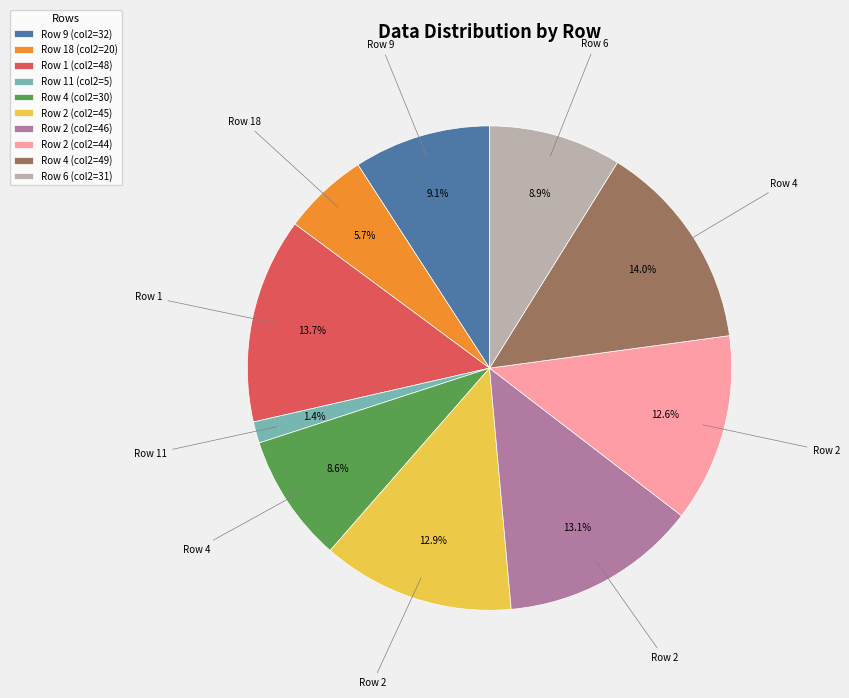

Does Row 1 (col2=48) account for over 50% of the chart?

No